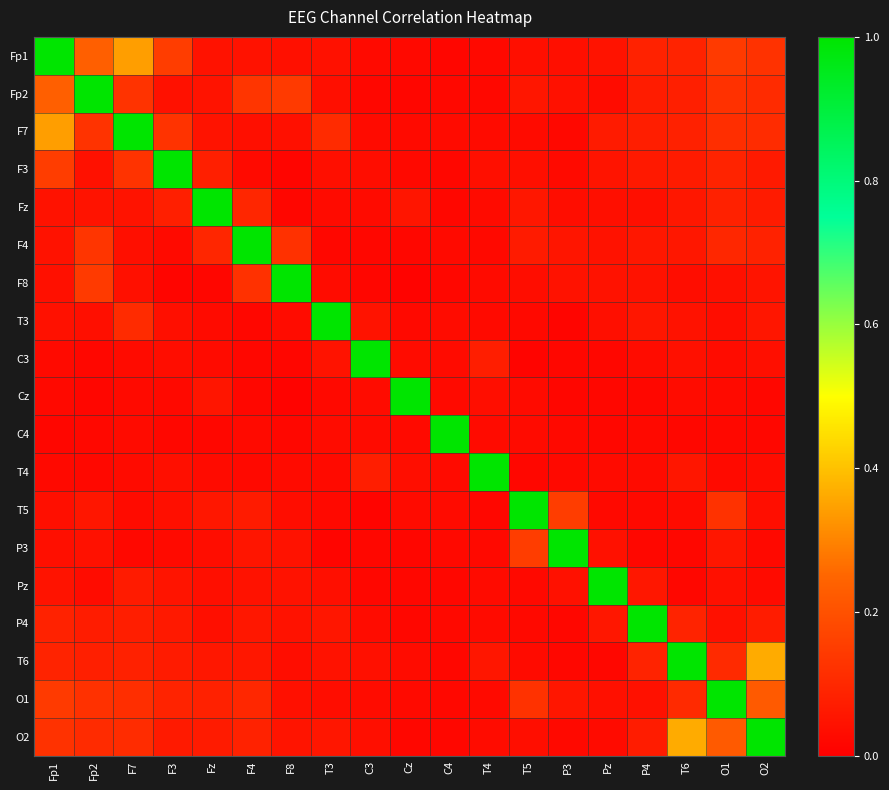

At which category is the sum across all series the highest?

Fp1